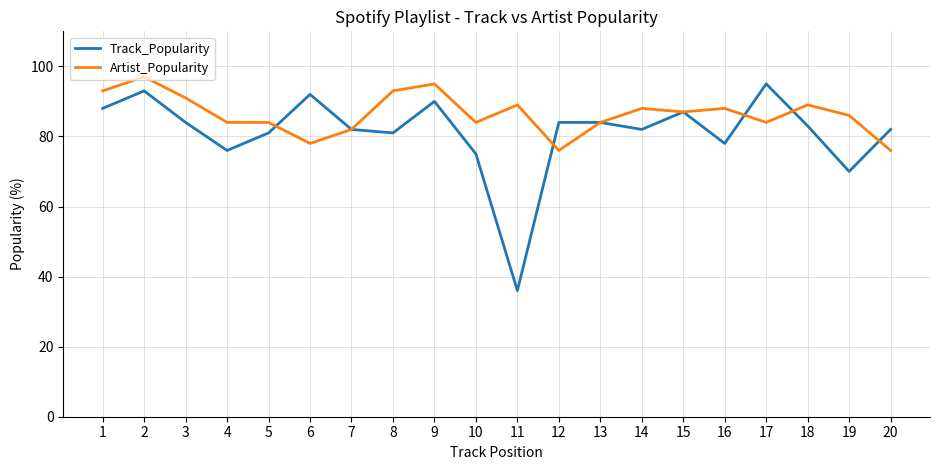

What is the approximate value of Track_Popularity at 1, to the nearest 5?

90